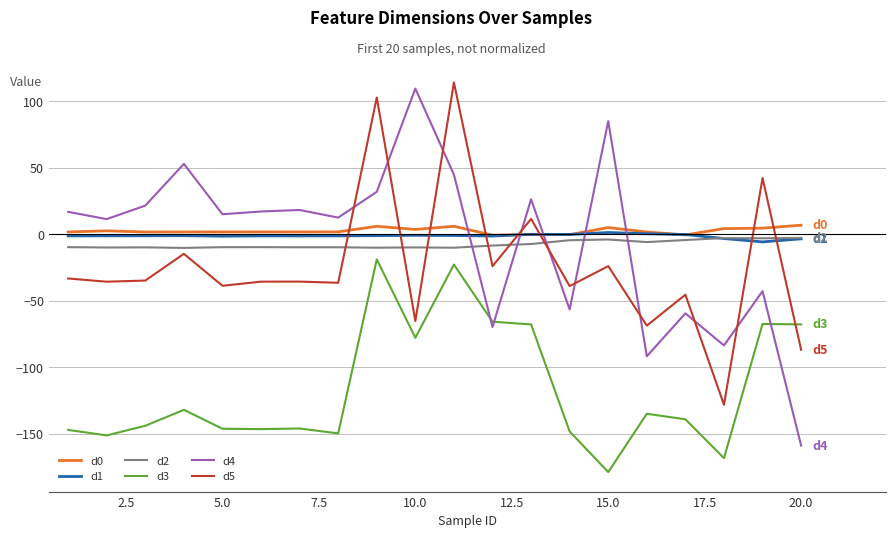

Which series ends up on top after the final intersection of d3 and d5?

d3